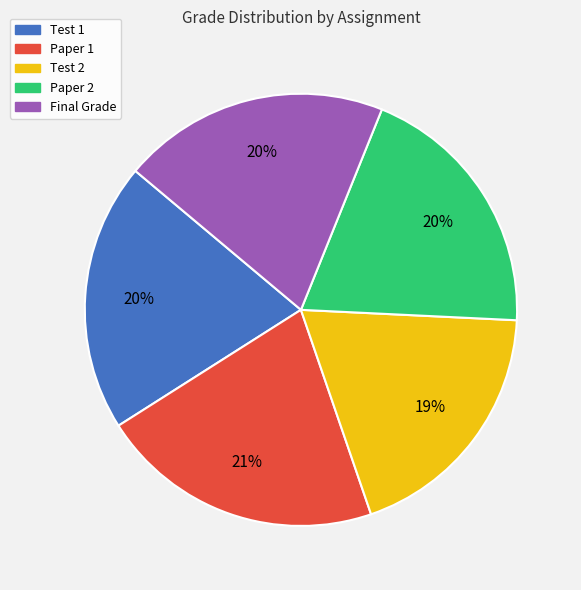

The Paper 2 slice represents 27% of the pie. True or false?

False